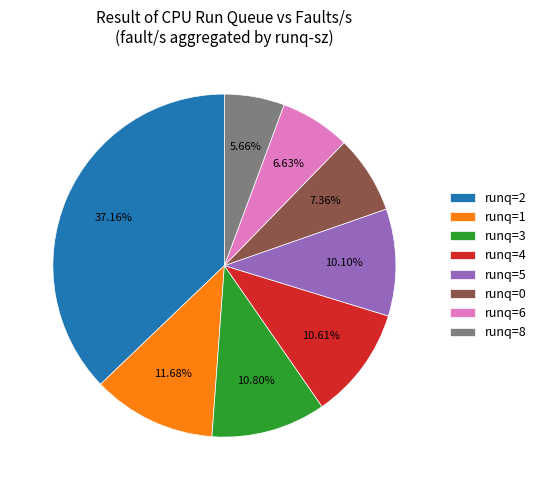

Combined, do runq=1 and runq=4 account for over 50%?

No